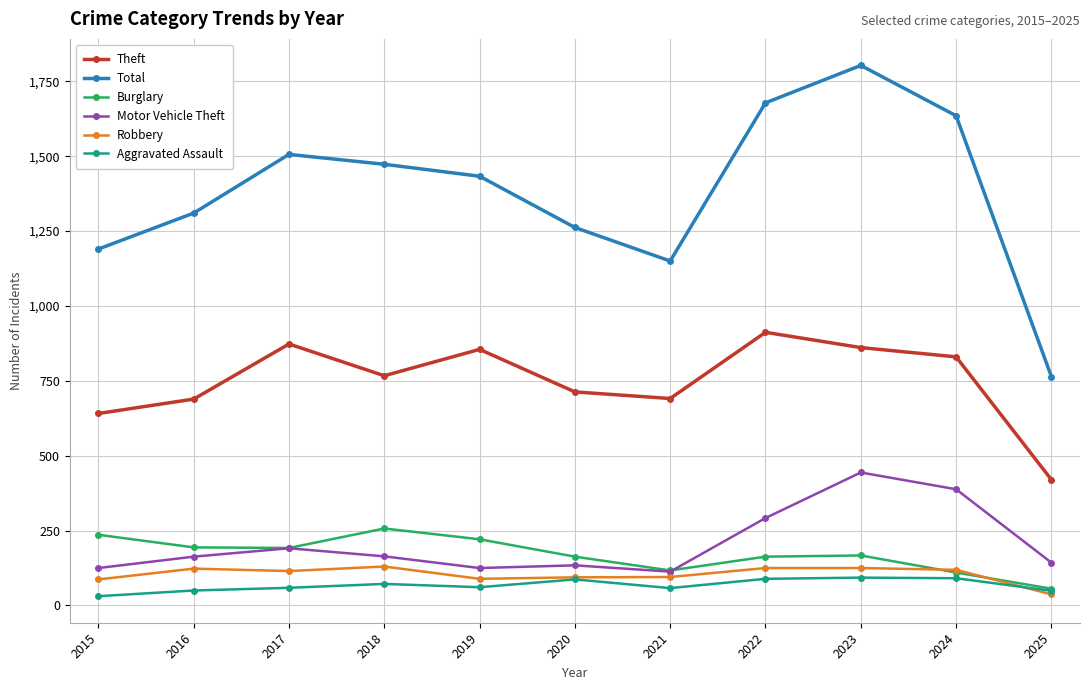

True or false: Theft has more than 1 points higher than both neighbors.

True